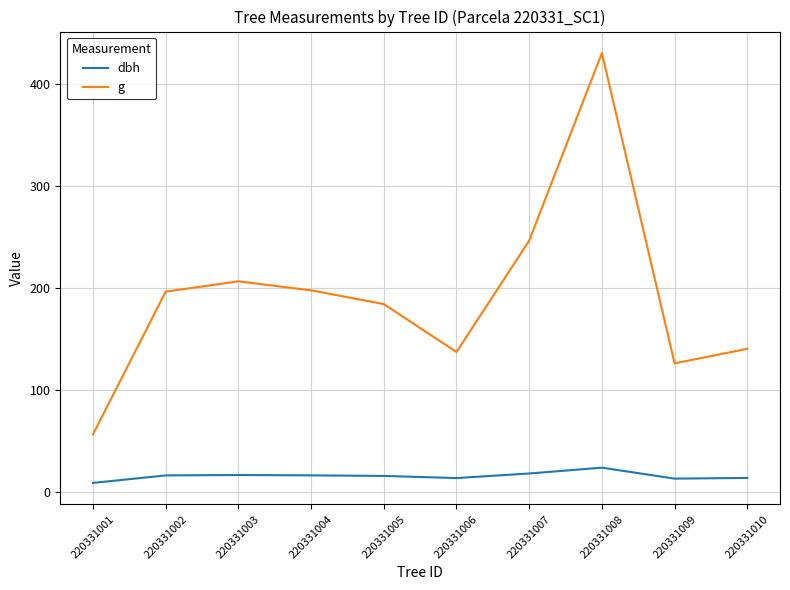

Read the g value at 220331007.

246.1